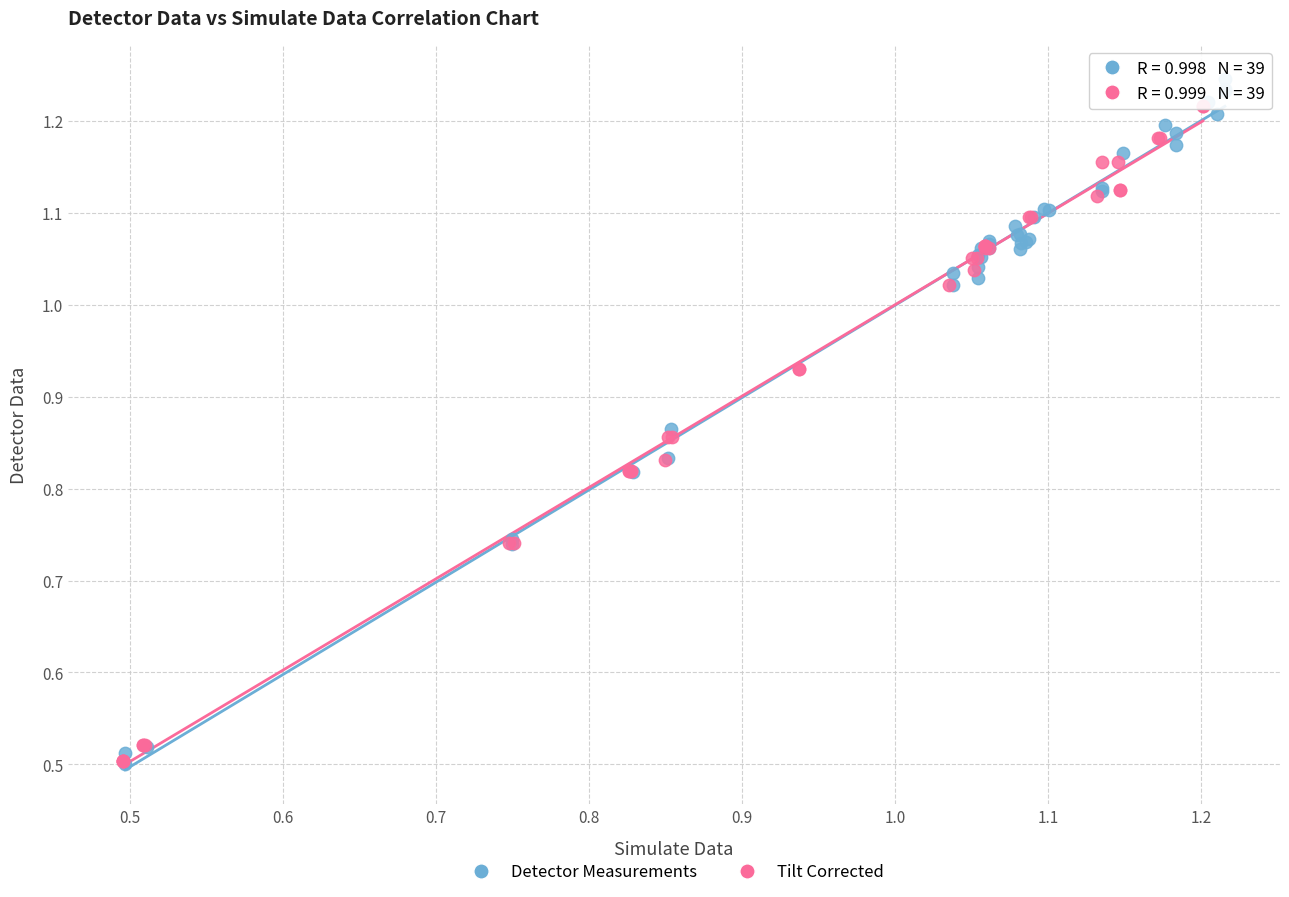

Which series has the widest spread of Y values?

Detector Measurements